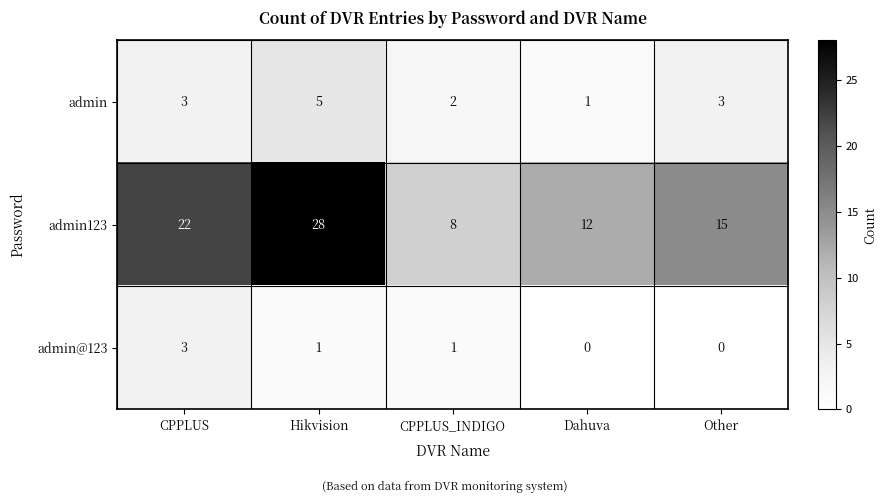

At which category is the sum across all series the highest?

Hikvision